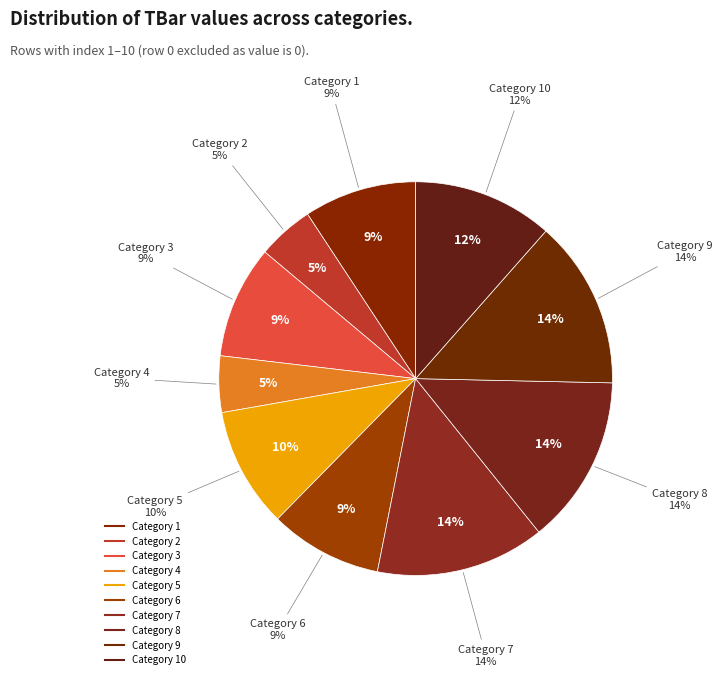

Rank the categories by value from lowest to highest.

2, 4, 1, 3, 6, 5, 10, 9, 7, 8